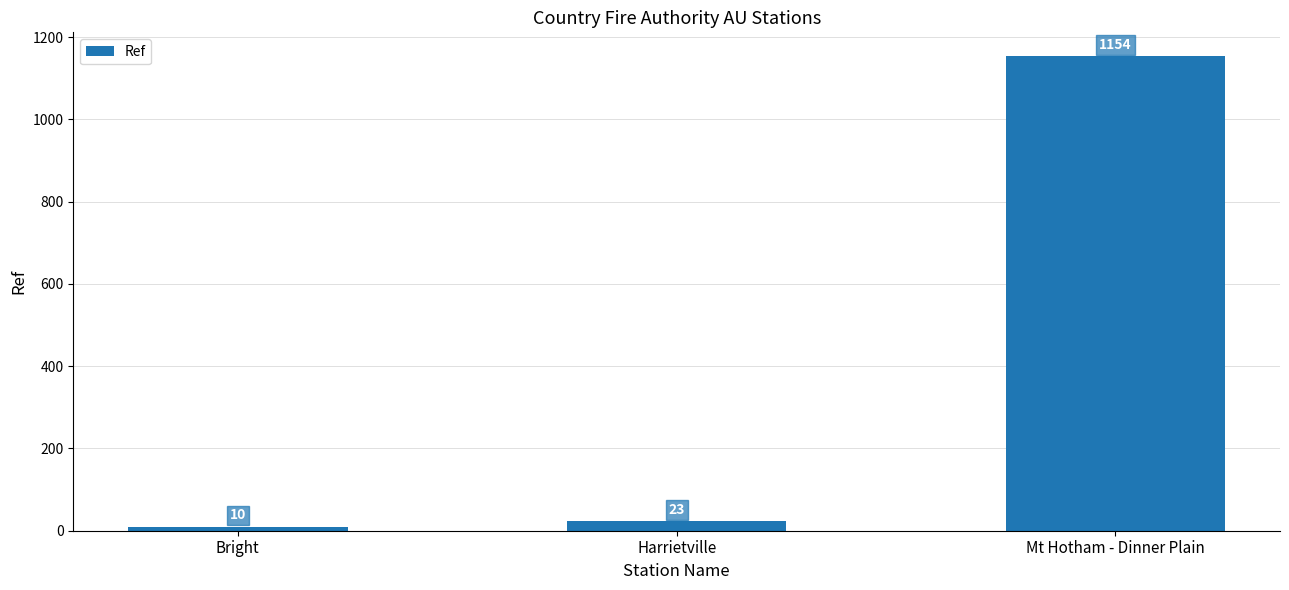

How many bars are there in total?

3